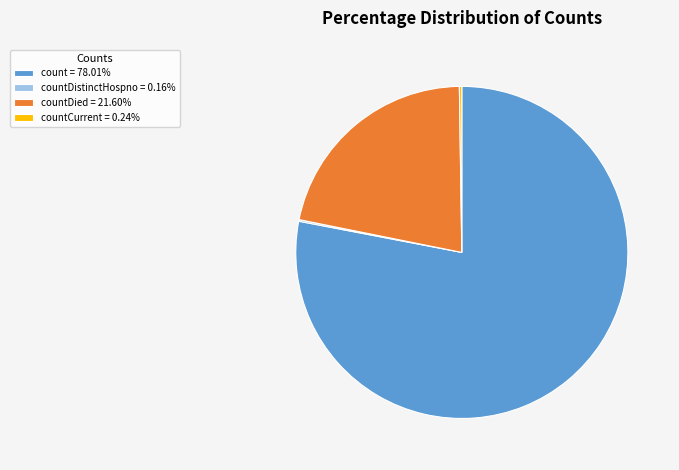

Does any single category account for the majority?

Yes